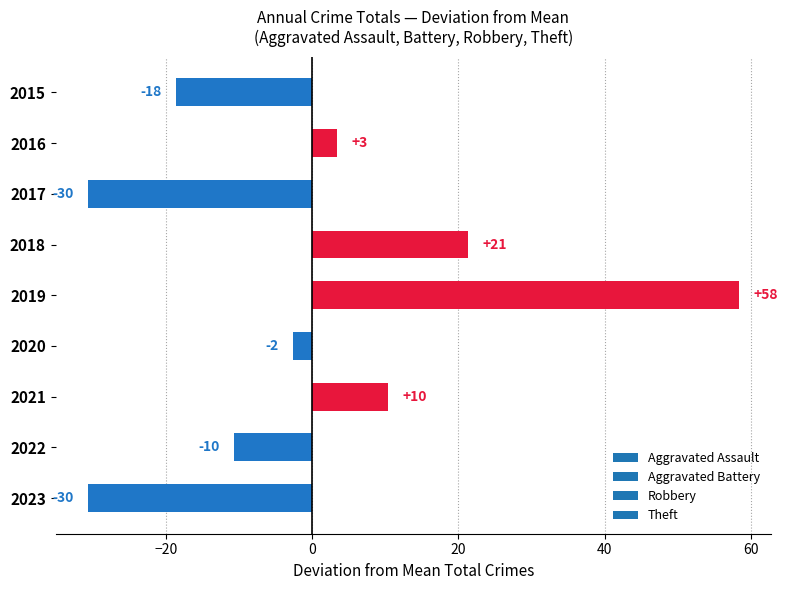

How many bars are there in total?

9